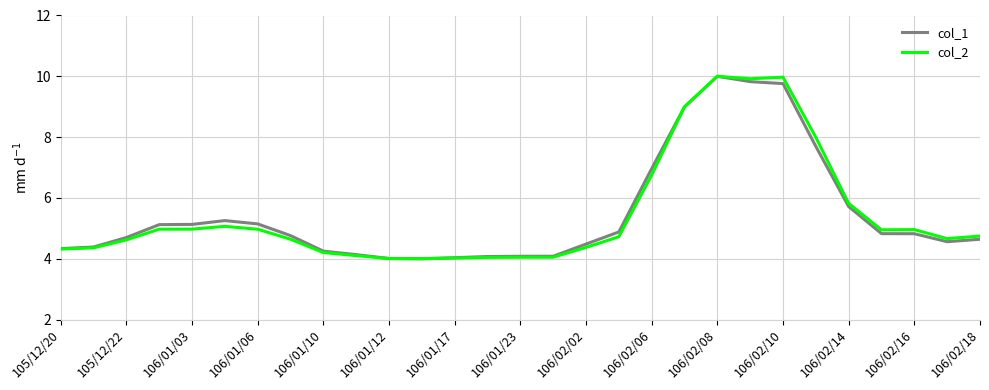

What is the minimum value shown in the chart?

4.0